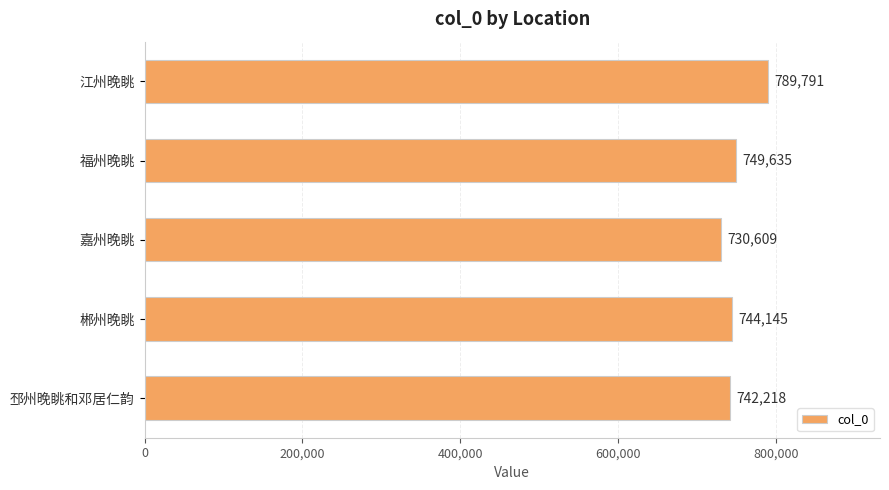

What is the sum of all values?

3756398